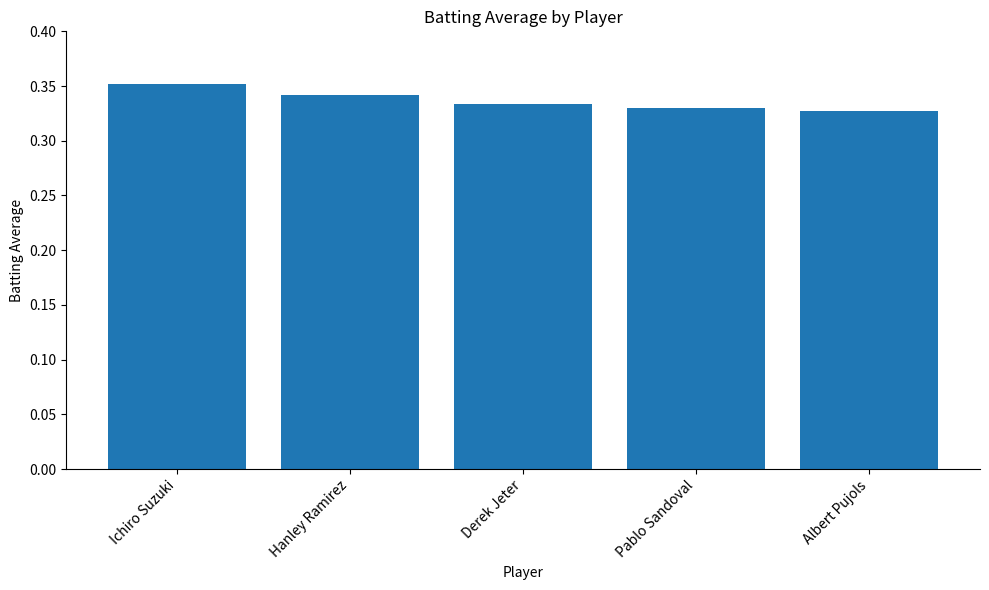

What is the sum of all values?

1.7